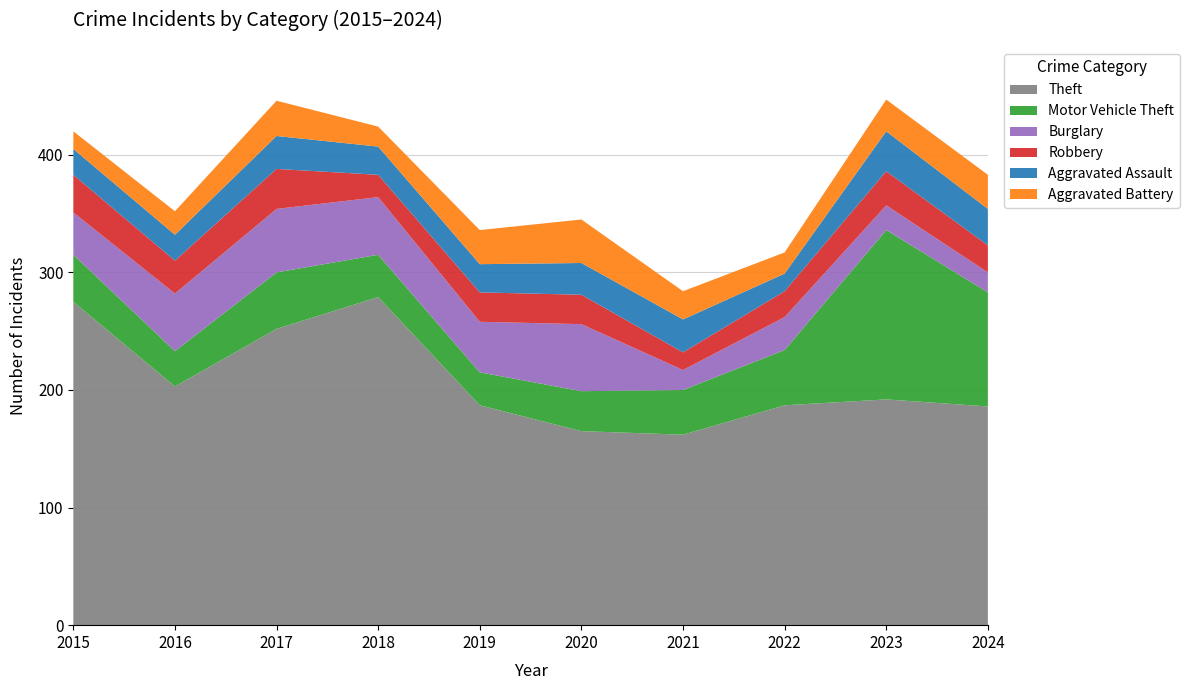

Reading left to right, extract all data points from this chart.

Theft: 2015=275	2016=203	2017=252	2018=279	2019=187	2020=165	2021=162	2022=187	2023=192	2024=186
Motor Vehicle Theft: 2015=40	2016=30	2017=48	2018=36	2019=28	2020=34	2021=38	2022=47	2023=144	2024=97
Burglary: 2015=36	2016=49	2017=54	2018=49	2019=43	2020=57	2021=17	2022=28	2023=21	2024=17
Robbery: 2015=32	2016=28	2017=34	2018=19	2019=25	2020=25	2021=15	2022=22	2023=29	2024=23
Aggravated Assault: 2015=22	2016=22	2017=28	2018=24	2019=24	2020=27	2021=28	2022=15	2023=34	2024=31
Aggravated Battery: 2015=15	2016=20	2017=30	2018=17	2019=29	2020=37	2021=24	2022=18	2023=27	2024=29